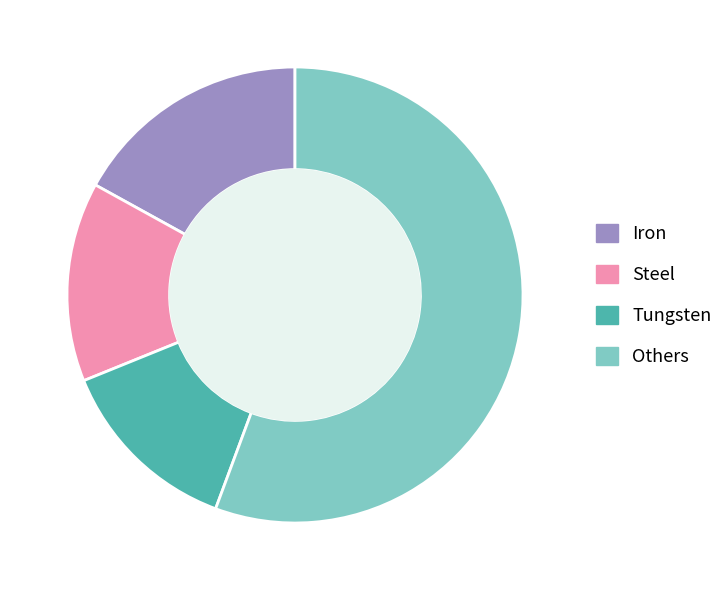

Between Others and Steel, which is larger?

Others